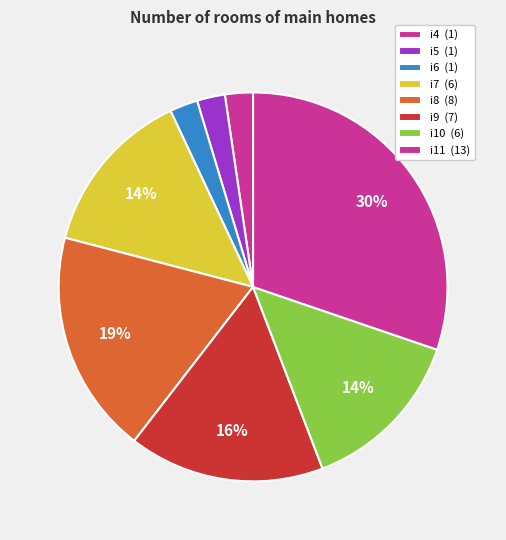

How many slices are in this pie chart?

8